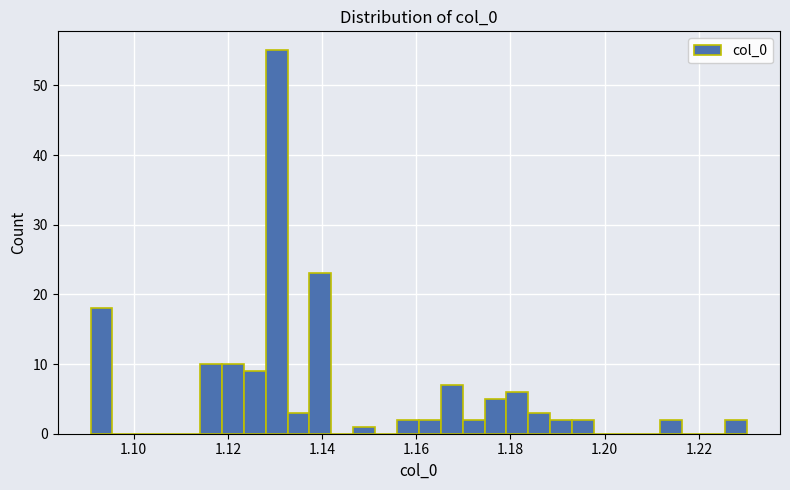

Around what value on the x-axis is the tallest bar? Give the approximate position of its centre, as read against the axis.

1.130